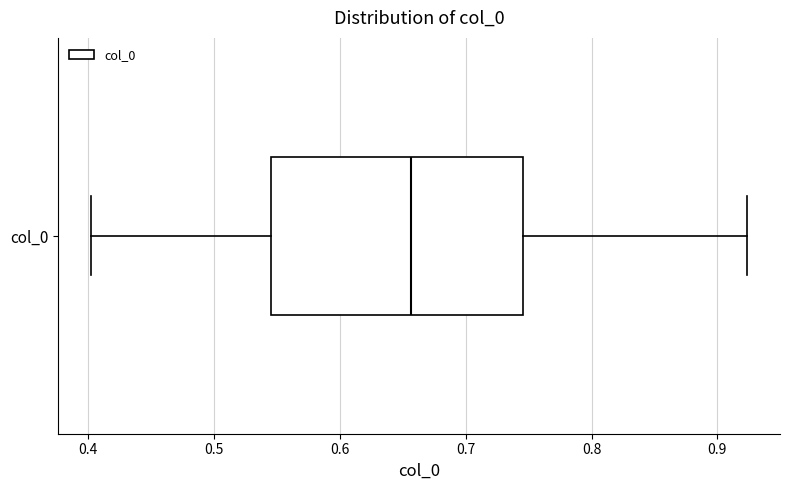

Transcribe this box plot: give where the median line is, the range the box spans, and where the two whiskers end, as read against the x-axis. The values are not printed on the chart, so give them approximately, as read against the axis.

median 0.66, box 0.54 to 0.75, whiskers 0.40 to 0.92